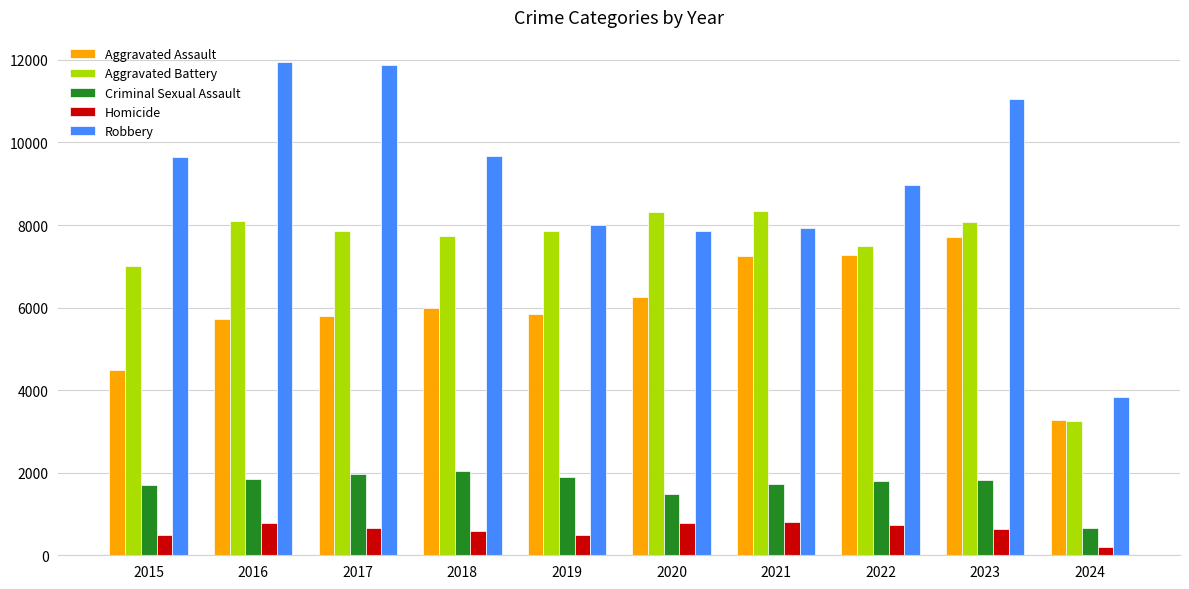

Which series has the largest total across all categories?

Robbery